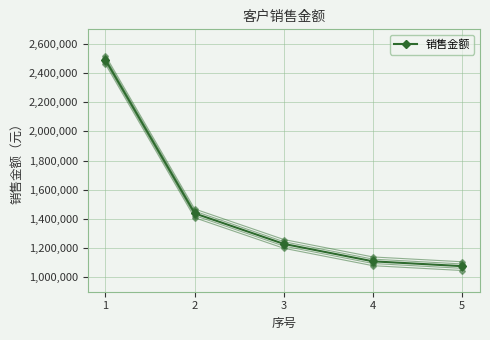

List the labels in order of value, largest first.

1, 2, 3, 4, 5